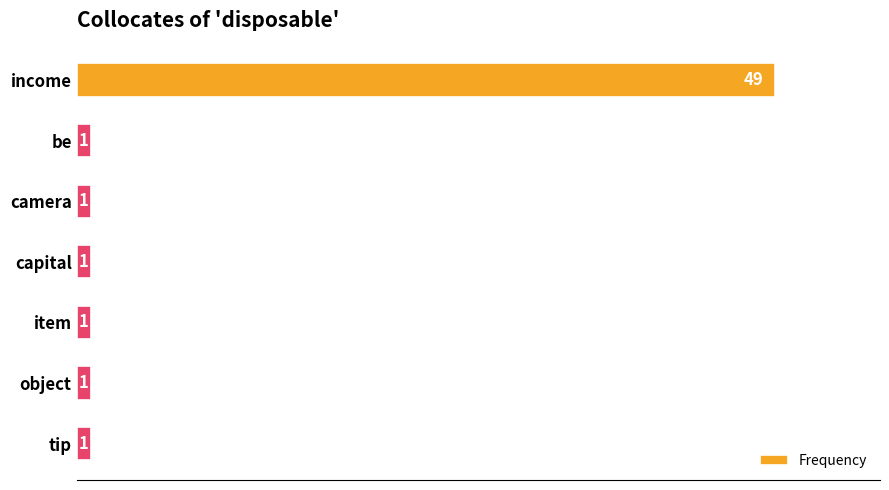

How many data points are above 1?

1